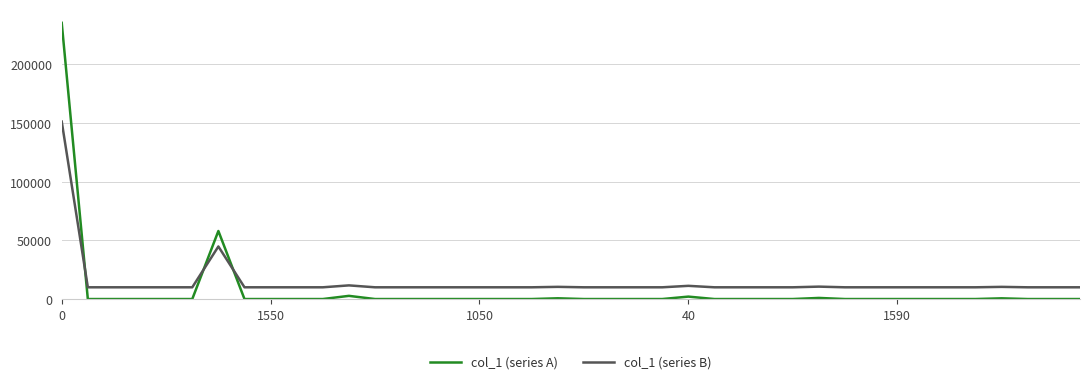

What is the maximum value for col_1 (series B)?

151054.6